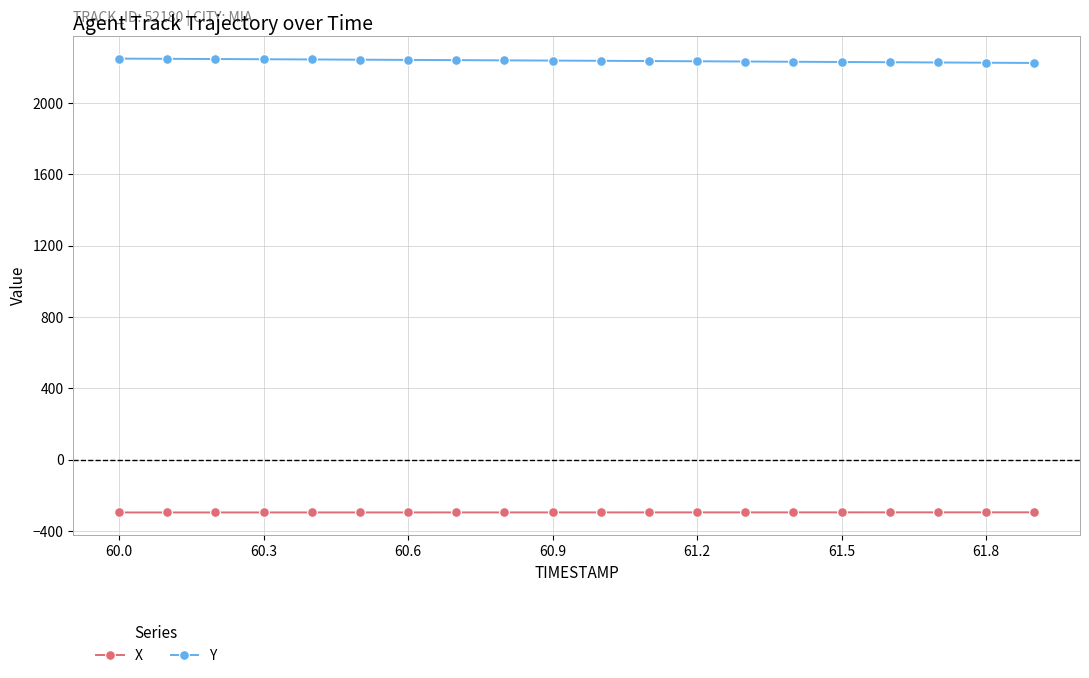

At how many categories does at least one series exceed 137?

20